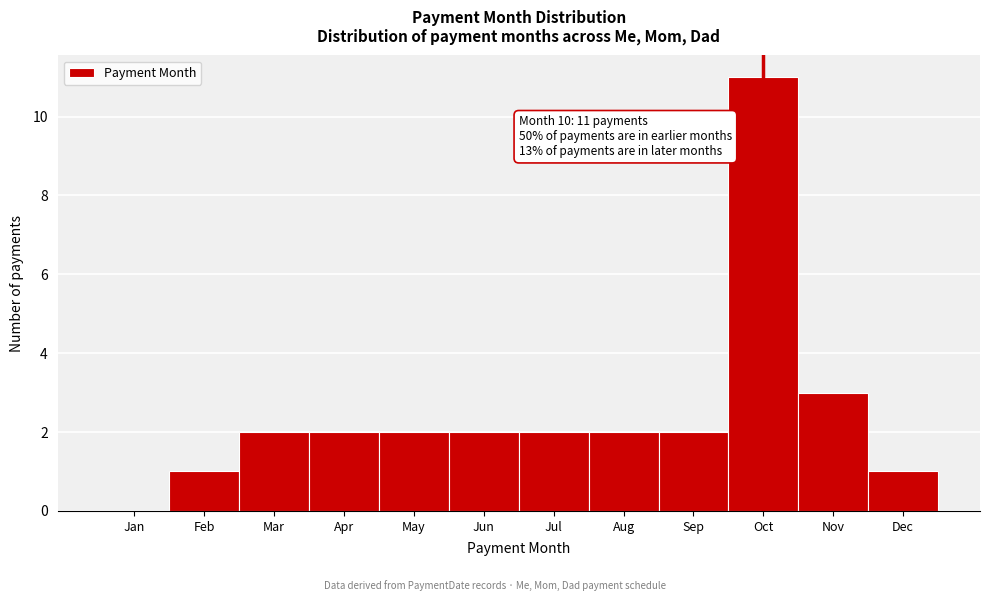

Reading right to left, extract all data points from this chart.

Dec=1	Nov=3	Oct=11	Sep=2	Aug=2	Jul=2	Jun=2	May=2	Apr=2	Mar=2	Feb=1	Jan=0